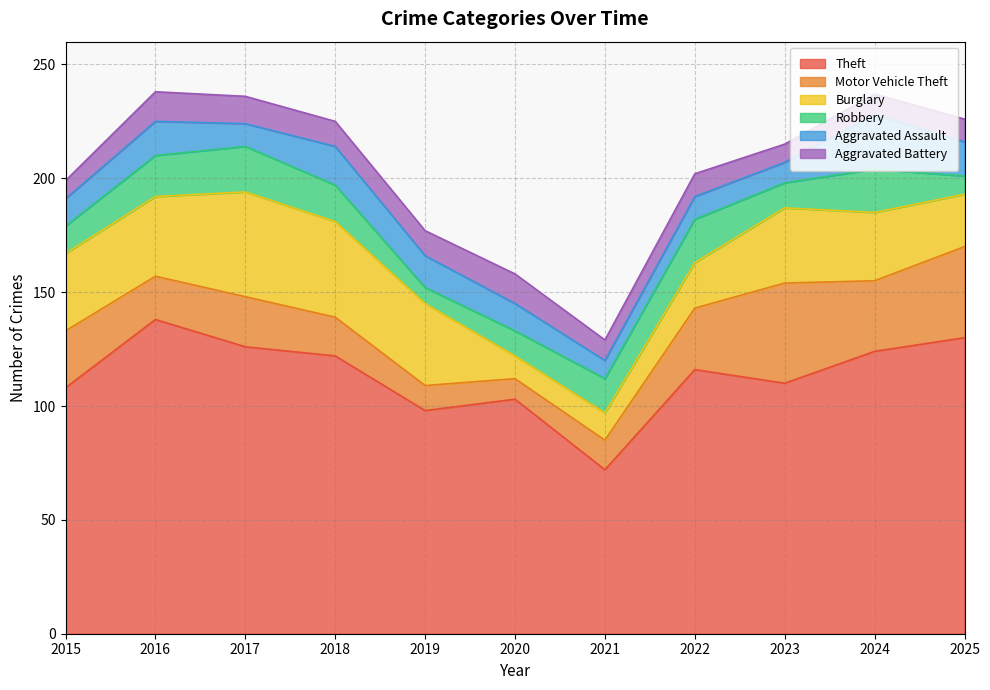

How many values in the Motor Vehicle Theft series are below 22?

5